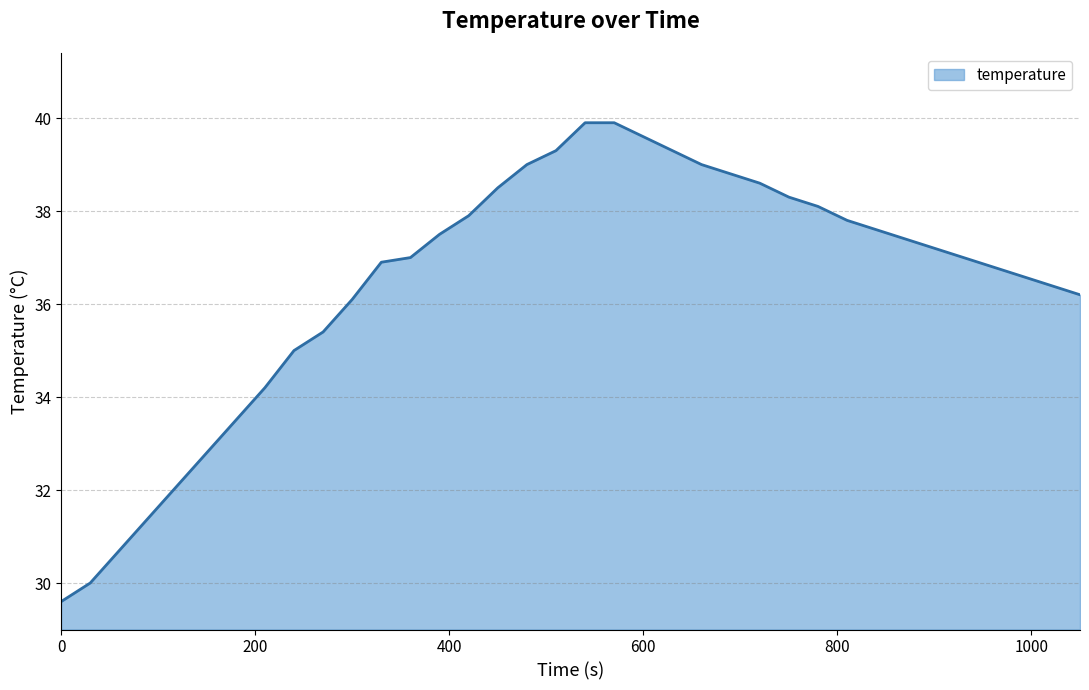

What is the difference between the maximum and minimum values?

10.3